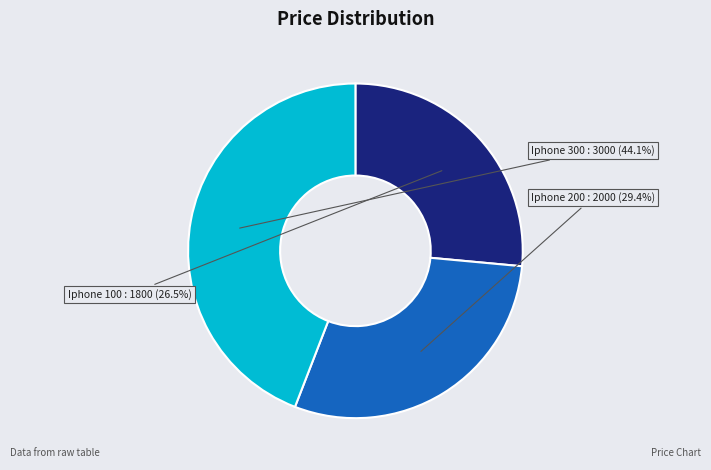

Which has a higher value, Iphone 300 or Iphone 200?

Iphone 300